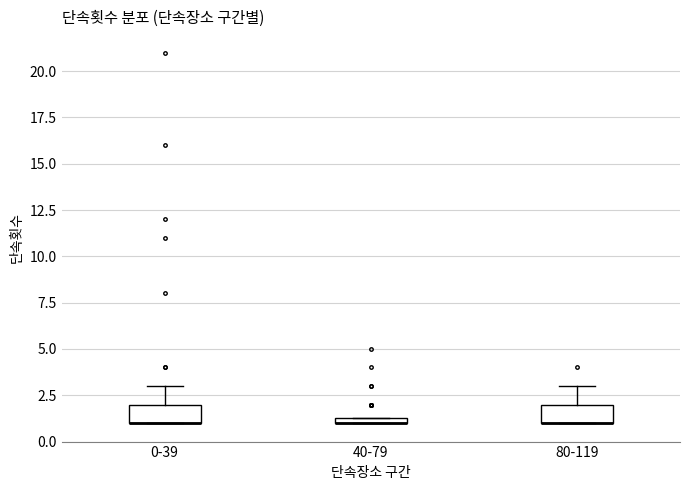

Where does the upper whisker of the box for 0-39 end on the y-axis? The values are not printed on the chart, so give them approximately, as read against the axis.

3.0